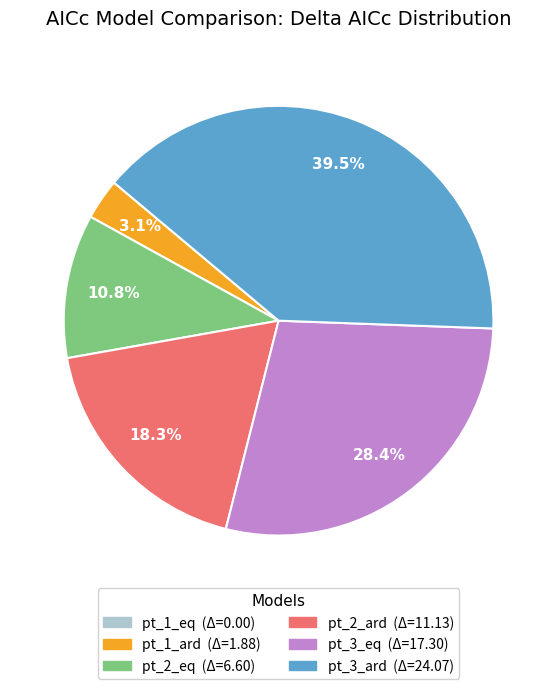

How much of the chart is everything except pt_2_eq?

89.2%